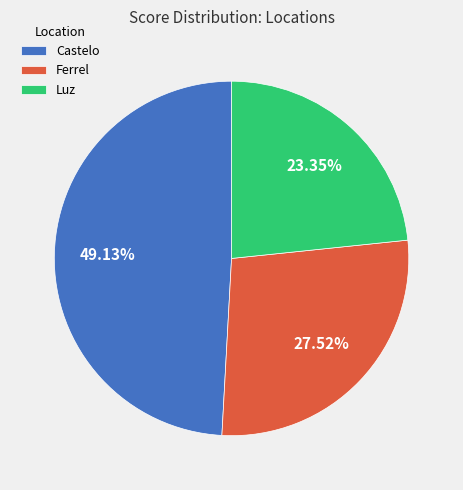

To the nearest percent, what percentage of the pie is Luz?

23%